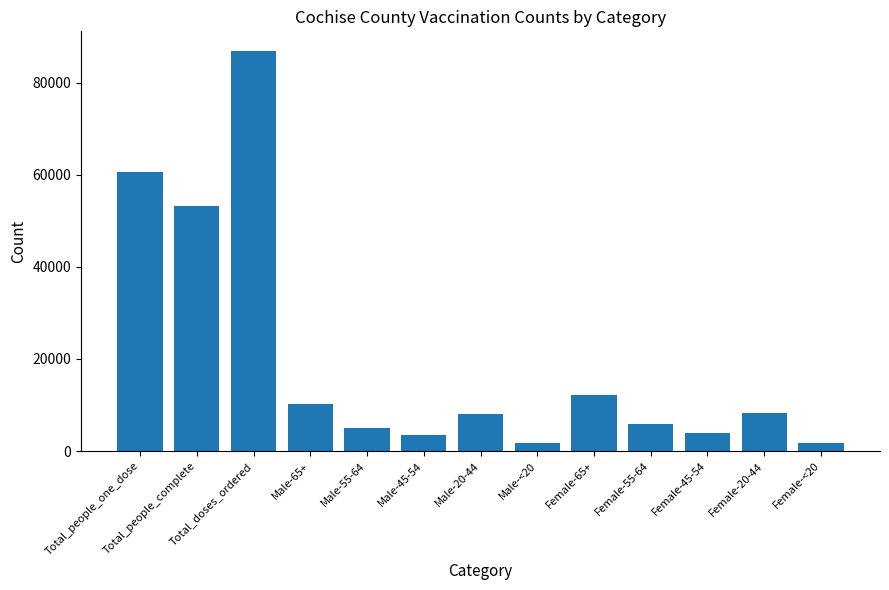

What is the maximum value shown in the chart?

86830